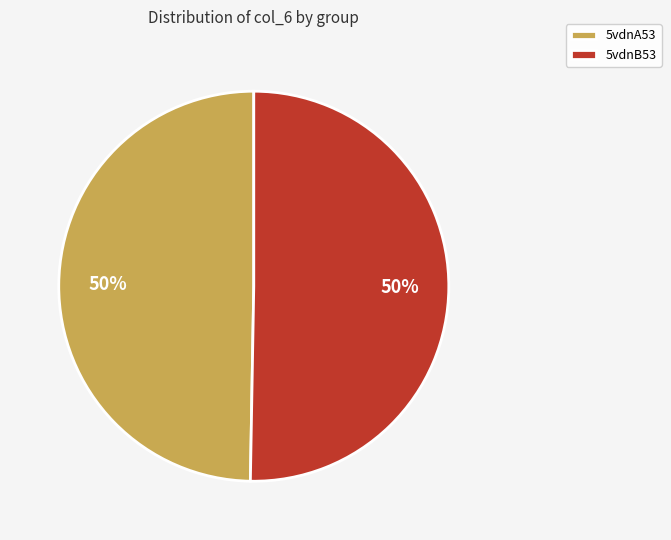

To the nearest percent, what percentage of the pie is 5vdnB53?

50%